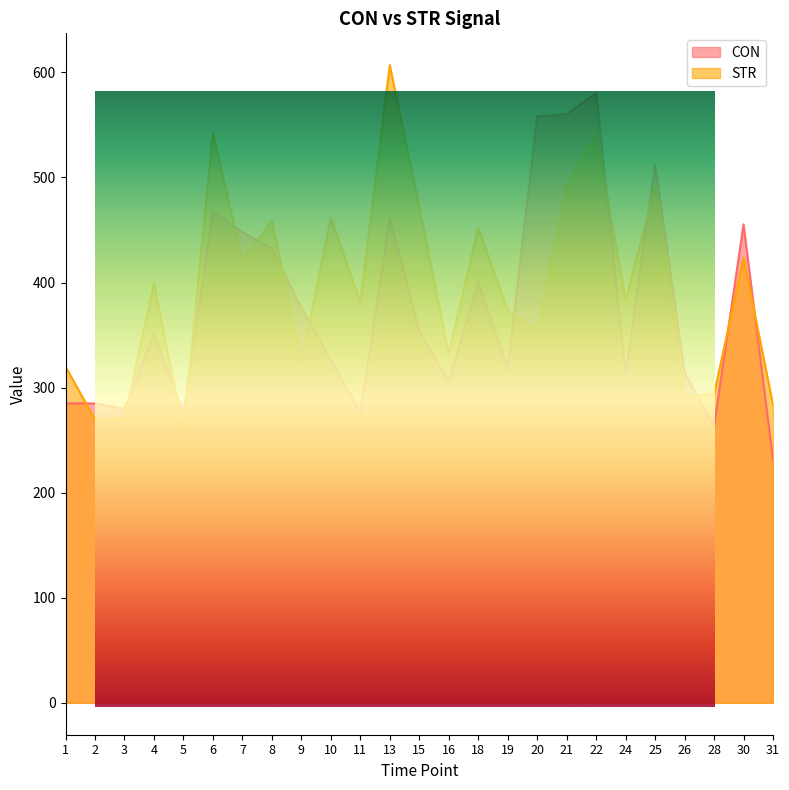

What is the value of the CON point at the 13th from the left?

354.0